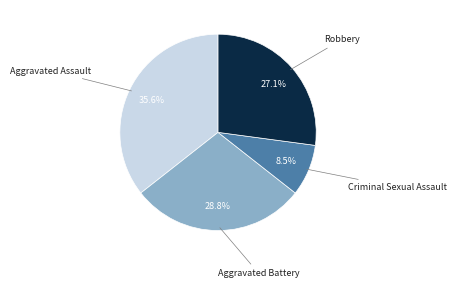

Approximately how many times larger is the value at Aggravated Battery compared to Aggravated Assault?

0.8